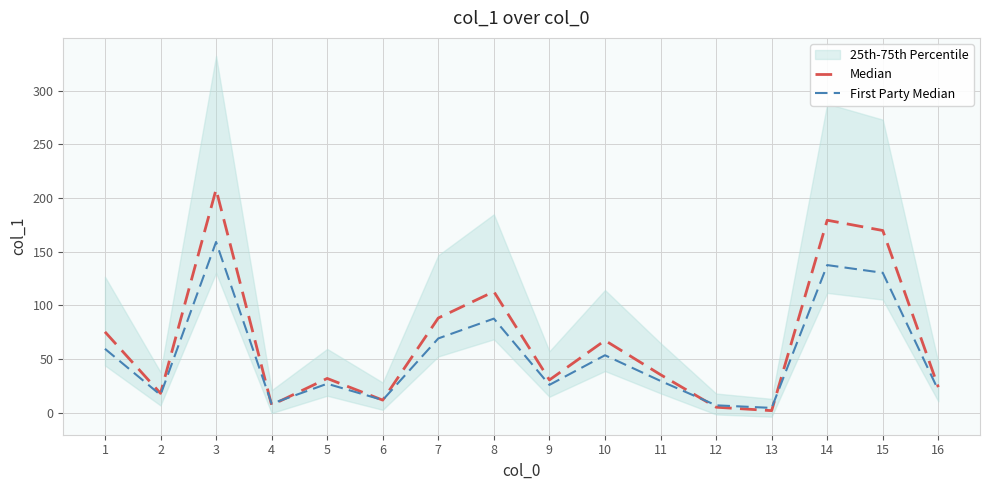

What is the difference between the second highest and minimum values in the First Party Median series?

133.0